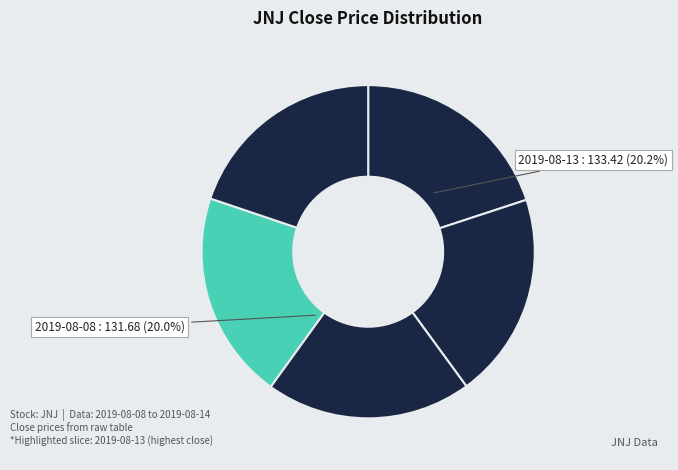

Between 2019-08-08 and 2019-08-13, which is larger?

2019-08-13